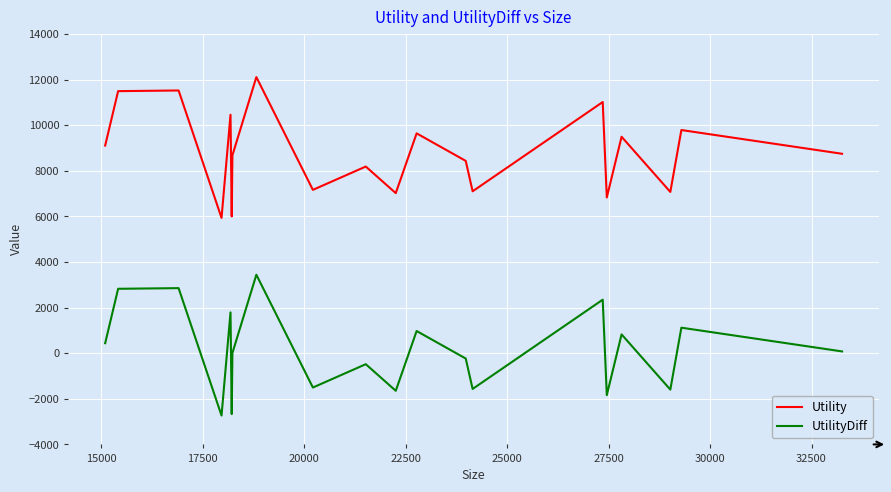

What is the maximum value for Utility?

12106.3